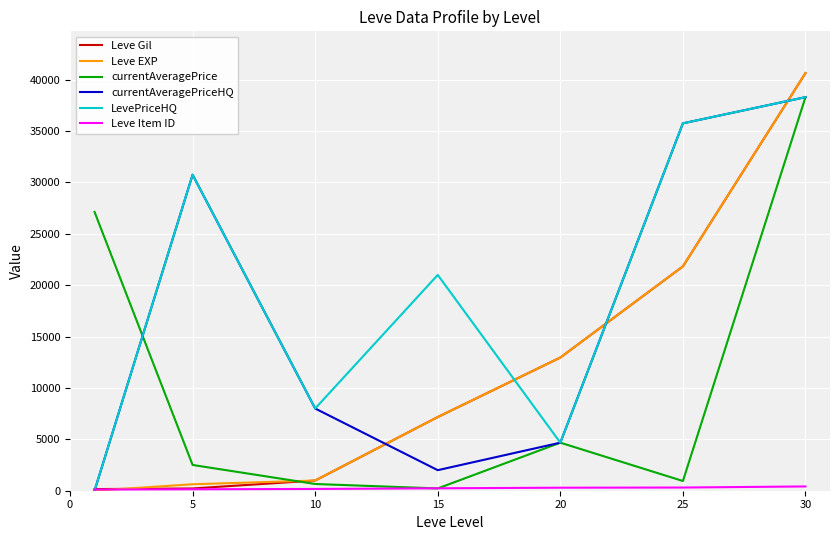

What is the highest value of the Leve Gil series?

40640.0